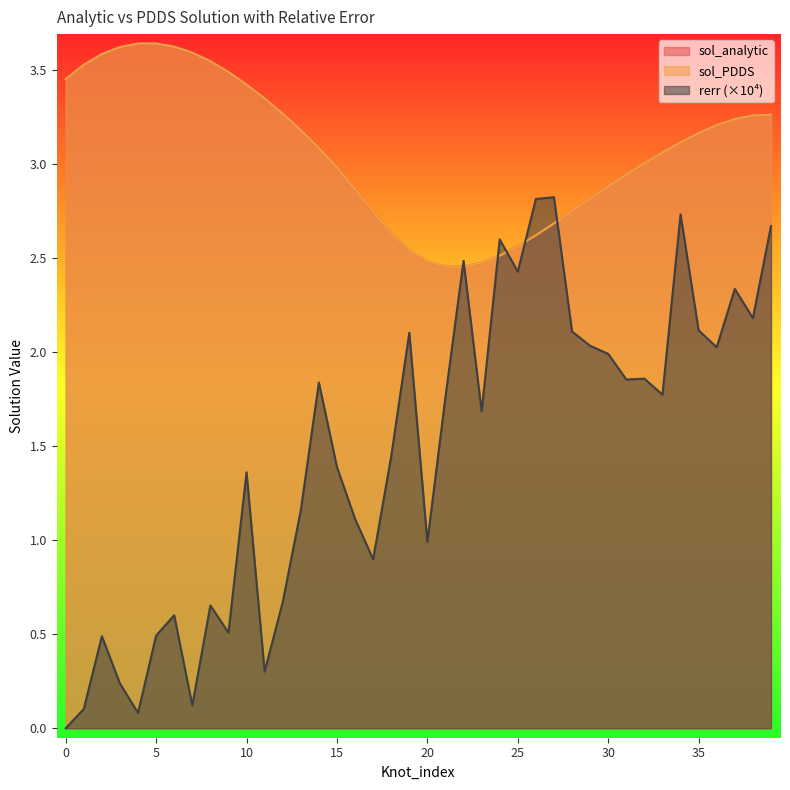

Rank the series by their maximum value, from highest to lowest.

sol_analytic, sol_PDDS, rerr